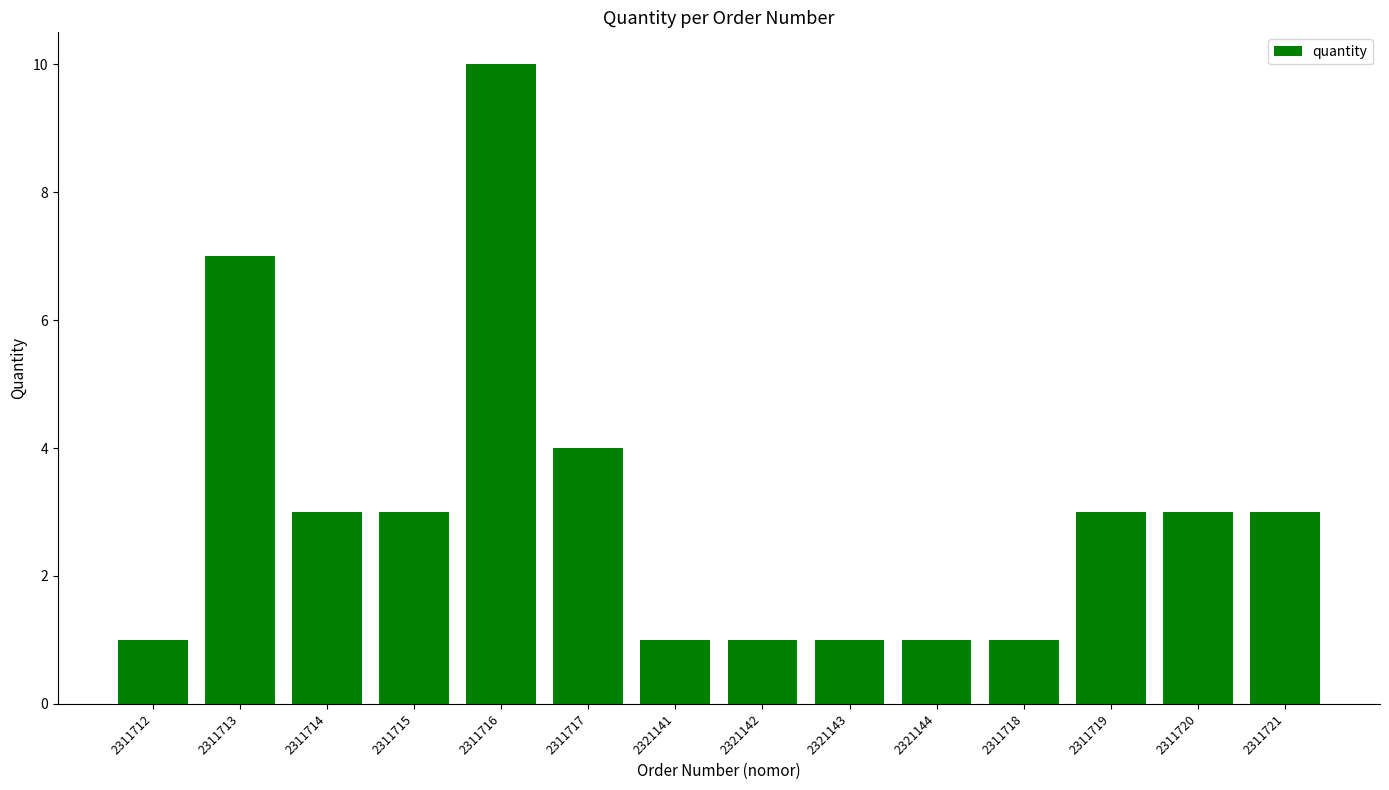

Count the values in the range 1 to 3.

11